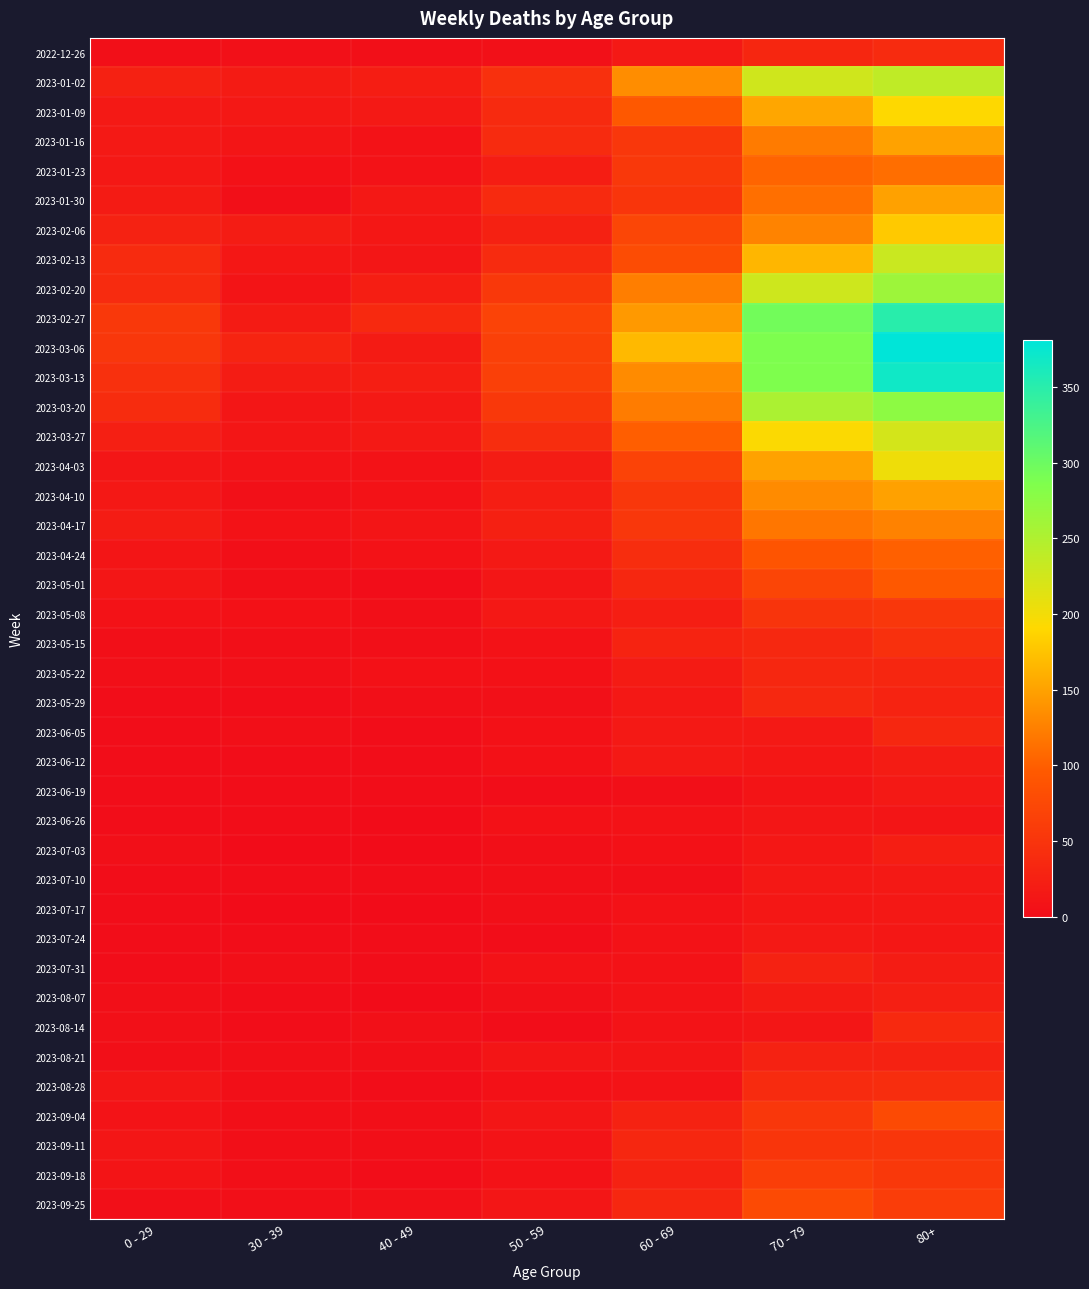

At 70 - 79, list the series in order from largest to smallest.

2023-02-27, 2023-03-06, 2023-03-13, 2023-03-20, 2023-02-20, 2023-01-02, 2023-03-27, 2023-02-13, 2023-01-09, 2023-04-03, 2023-04-10, 2023-02-06, 2023-01-16, 2023-04-17, 2023-01-30, 2023-01-23, 2023-04-24, 2023-09-25, 2023-05-01, 2023-09-18, 2023-09-04, 2023-09-11, 2023-05-08, 2023-08-28, 2023-05-15, 2023-05-29, 2023-05-22, 2022-12-26, 2023-07-31, 2023-08-21, 2023-08-07, 2023-06-05, 2023-07-24, 2023-07-10, 2023-06-12, 2023-07-03, 2023-07-17, 2023-06-26, 2023-08-14, 2023-06-19